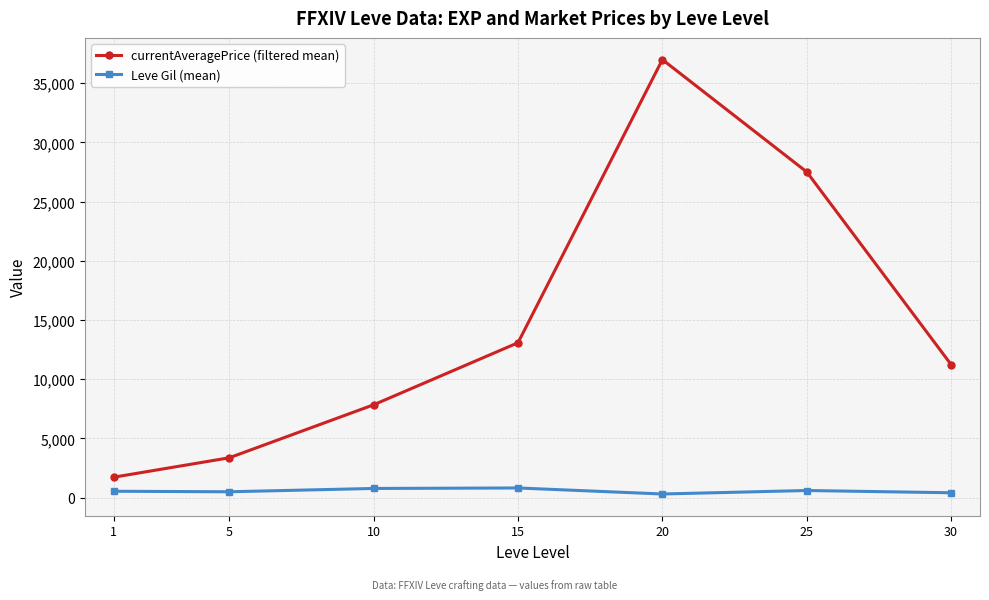

The value of currentAveragePrice (filtered mean) at 15 is 13077.5. True or false?

True